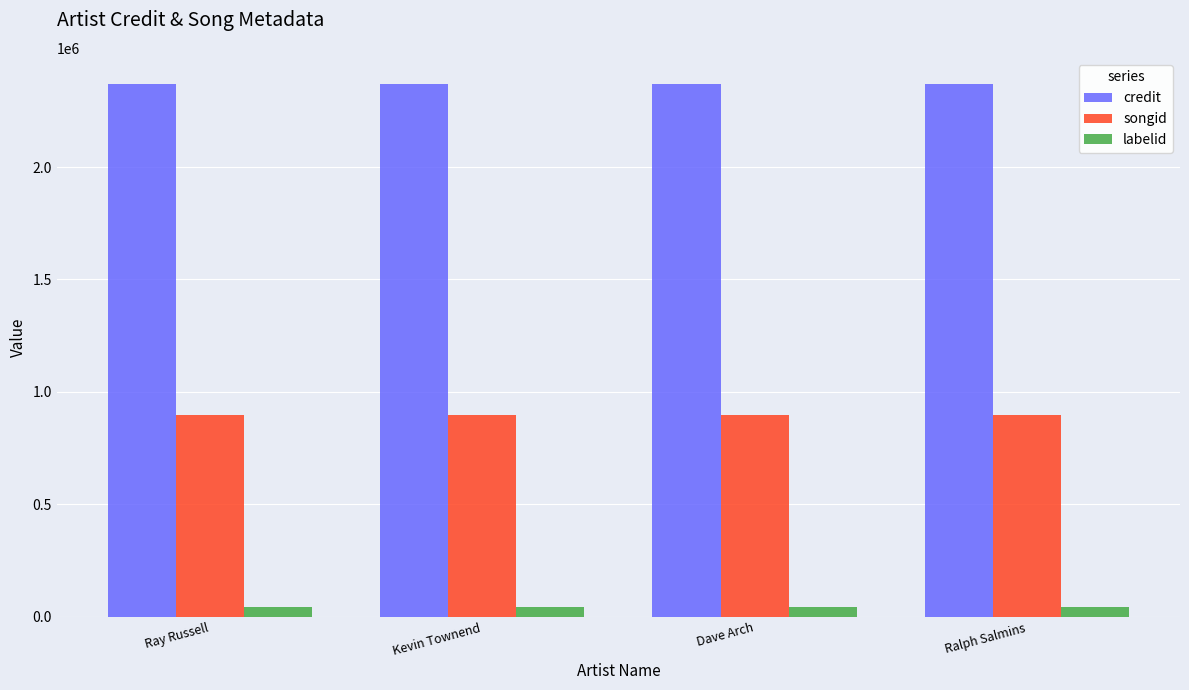

What position from the left is Ray Russell?

1